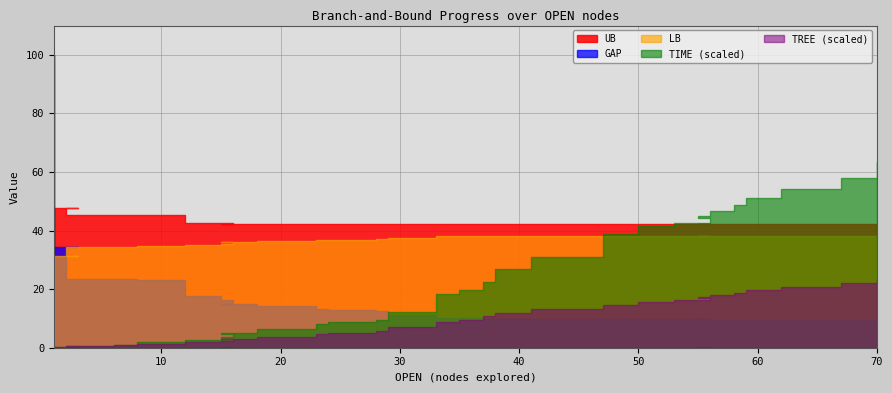

Reading right to left, extract all data points from this chart.

LB: 70=38.3	70=38.3	67=38.3	62=38.3	59=38.3	58=38.3	56=38.3	56=38.2	55=38.2	56=38.2	53=38.1	50=38.1	47=38.1	47=38.1	47=38.1	47=38.1	41=38.1	38=38.1	37=38.1	35=38.1	33=38.0	33=37.7	29=37.6	29=37.3	28=37.0	24=36.8	23=36.7	18=36.3	15=35.9	16=35.9	15=35.6	12=35.0	12=35.0	8=34.8	6=34.5	2=34.5	3=31.4	1=31.4	1=31.4	1=0.0
UB: 70=42.3	70=42.3	67=42.3	62=42.3	59=42.3	58=42.3	56=42.3	56=42.3	55=42.3	56=42.3	53=42.3	50=42.3	47=42.3	47=42.3	47=42.3	47=42.3	41=42.3	38=42.3	37=42.3	35=42.3	33=42.3	33=42.3	29=42.3	29=42.3	28=42.3	24=42.3	23=42.3	18=42.3	15=42.3	16=42.3	15=42.5	12=42.5	12=42.5	8=45.2	6=45.2	2=45.2	3=47.7	1=47.7	1=47.7	1=47.7
GAP: 70=9.6	70=9.6	67=9.6	62=9.6	59=9.6	58=9.6	56=9.6	56=9.8	55=9.8	56=9.8	53=9.8	50=9.9	47=10.0	47=10.0	47=10.0	47=10.0	41=10.0	38=10.0	37=10.0	35=10.0	33=10.1	33=10.9	29=11.1	29=11.9	28=12.6	24=13.0	23=13.4	18=14.1	15=15.1	16=15.1	15=16.4	12=17.7	12=17.7	8=23.0	6=23.6	2=23.6	3=34.3	1=34.3	1=34.3	1=100.0
TIME: 70=31.7	70=31.3	67=29.0	62=27.1	59=25.6	58=24.3	56=23.4	56=23.1	55=22.5	56=22.2	53=21.2	50=20.8	47=19.5	47=19.2	47=18.9	47=18.5	41=15.5	38=13.5	37=11.3	35=9.8	33=9.1	33=8.0	29=6.1	29=5.0	28=4.8	24=4.3	23=4.0	18=3.2	15=2.5	16=2.4	15=1.8	12=1.4	12=1.4	8=0.9	6=0.5	2=0.3	3=0.3	1=0.1	1=0.0	1=0.0
TREE: 70=233.0	70=233.0	67=220.0	62=208.0	59=197.0	58=187.0	56=181.0	56=178.0	55=173.0	56=170.0	53=162.0	50=156.0	47=146.0	47=146.0	47=146.0	47=146.0	41=132.0	38=119.0	37=107.0	35=96.0	33=89.0	33=80.0	29=70.0	29=61.0	28=57.0	24=51.0	23=46.0	18=38.0	15=31.0	16=30.0	15=24.0	12=19.0	12=19.0	8=13.0	6=8.0	2=5.0	3=4.0	1=2.0	1=1.0	1=1.0